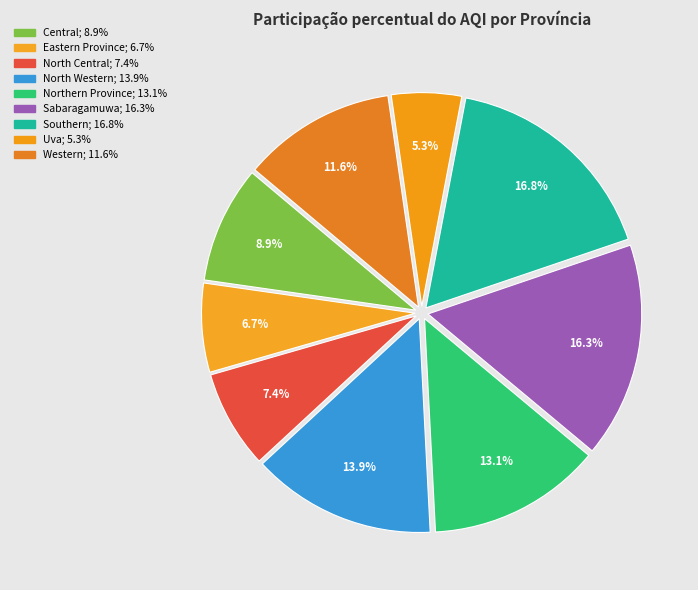

To the nearest percent, what is the combined percentage of Uva and Western?

17%